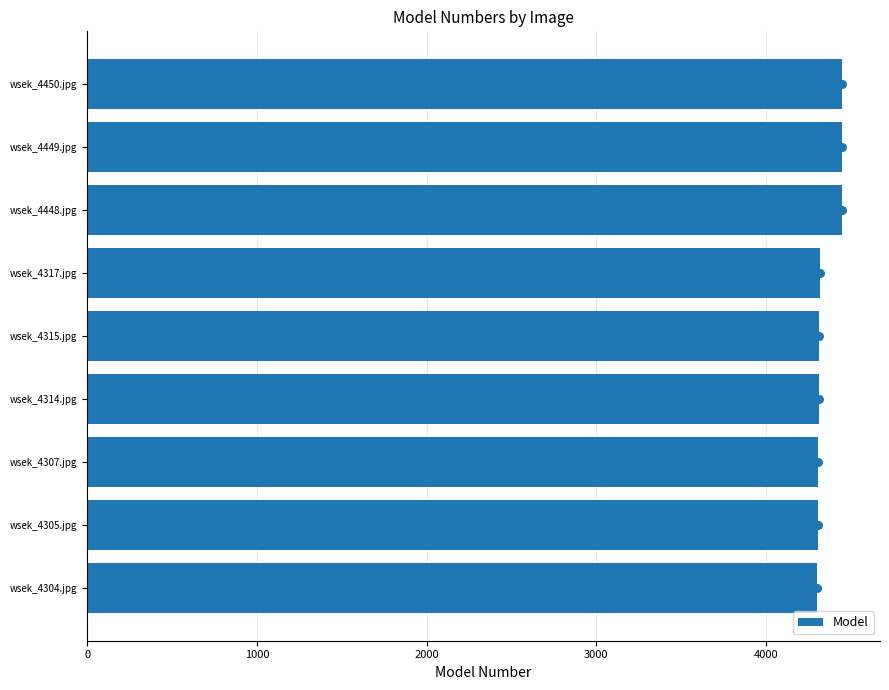

What is the maximum value for Model?

4450